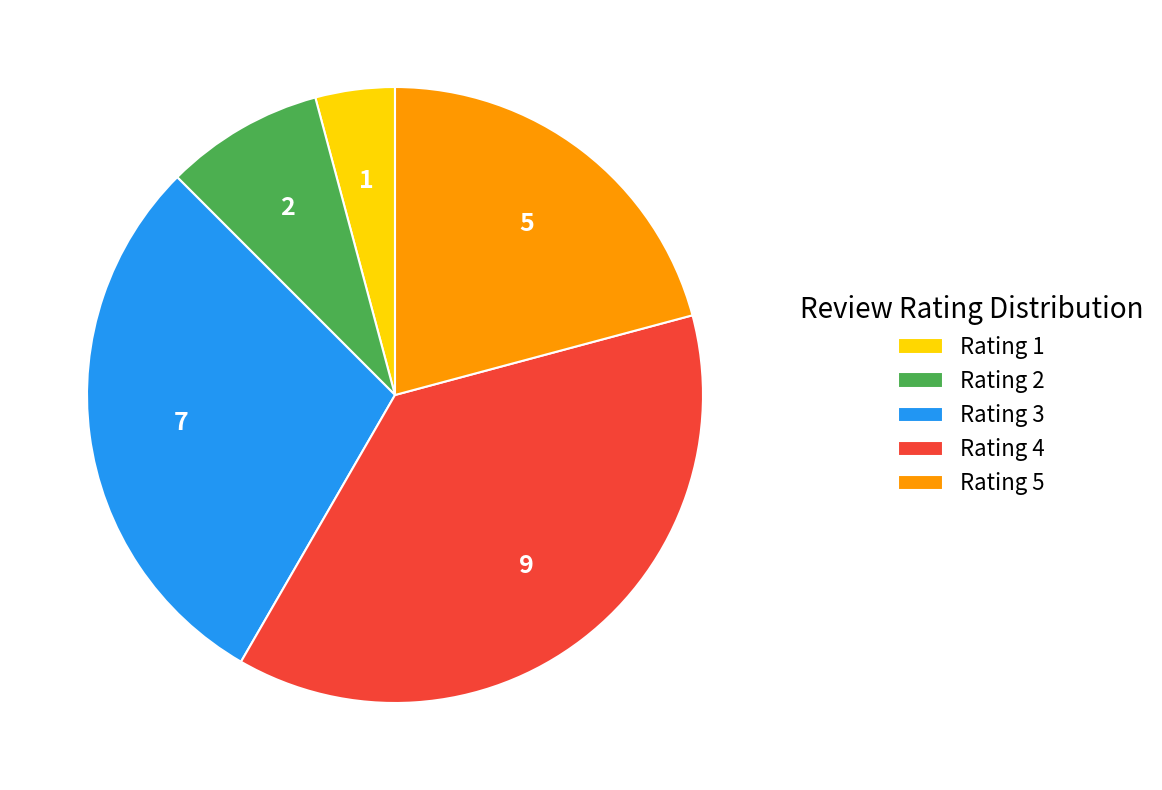

Does any single category account for the majority?

No